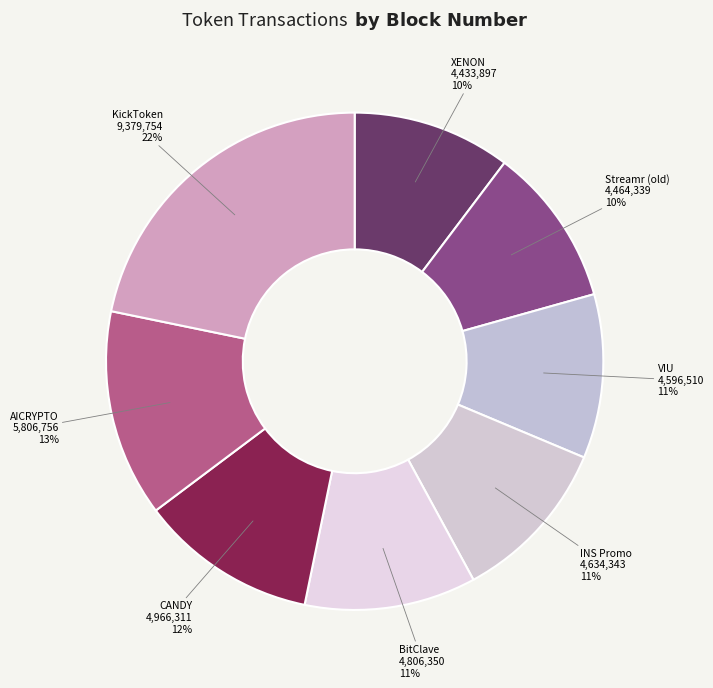

Does any single category account for the majority?

No